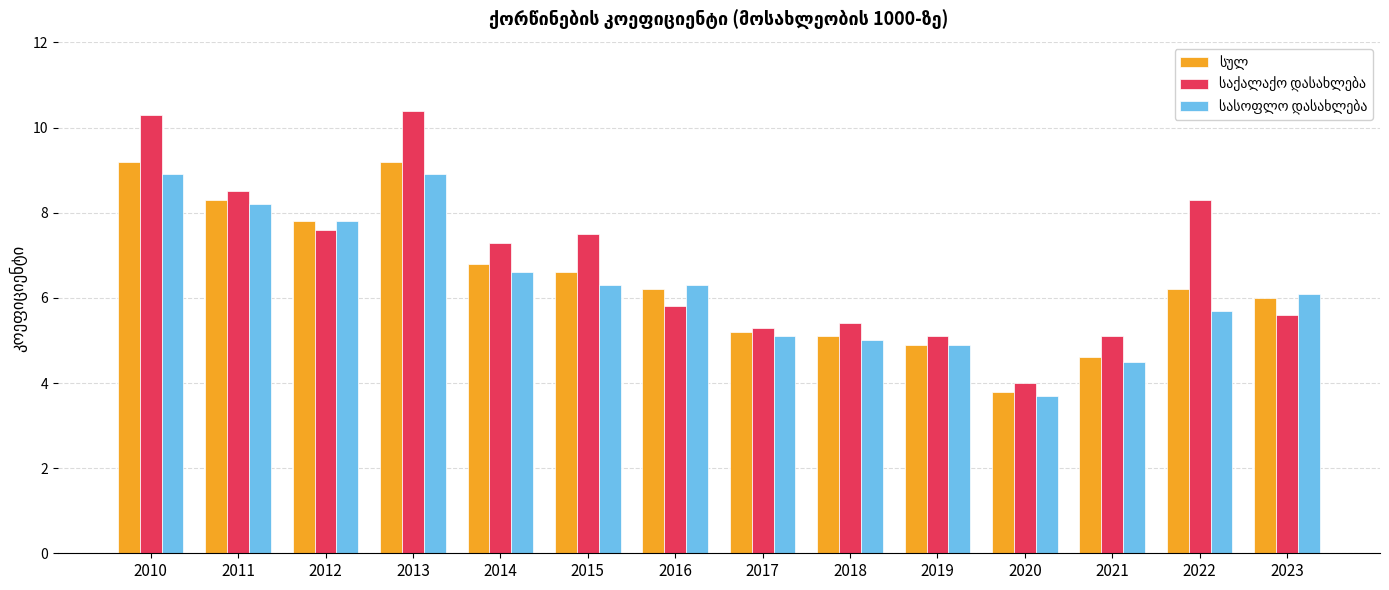

What is the total value across all series at 2018?

15.5